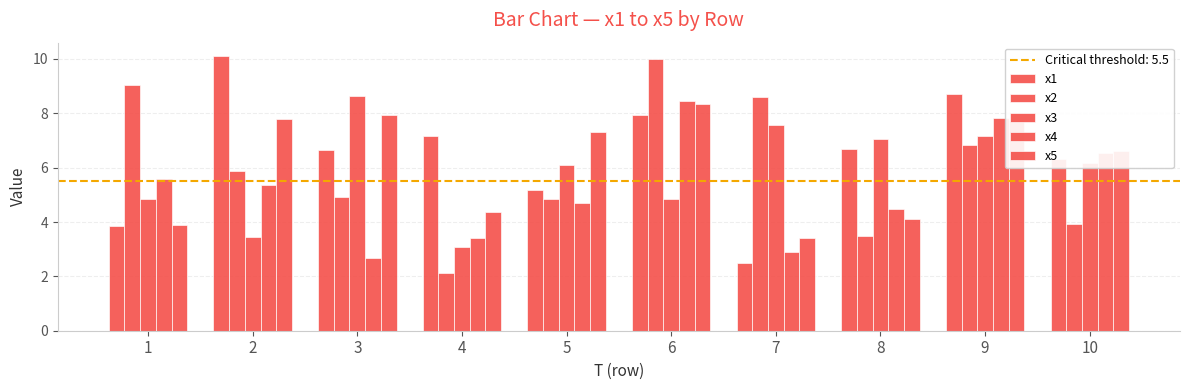

The value of x2 at 9 is 1.7. True or false?

False